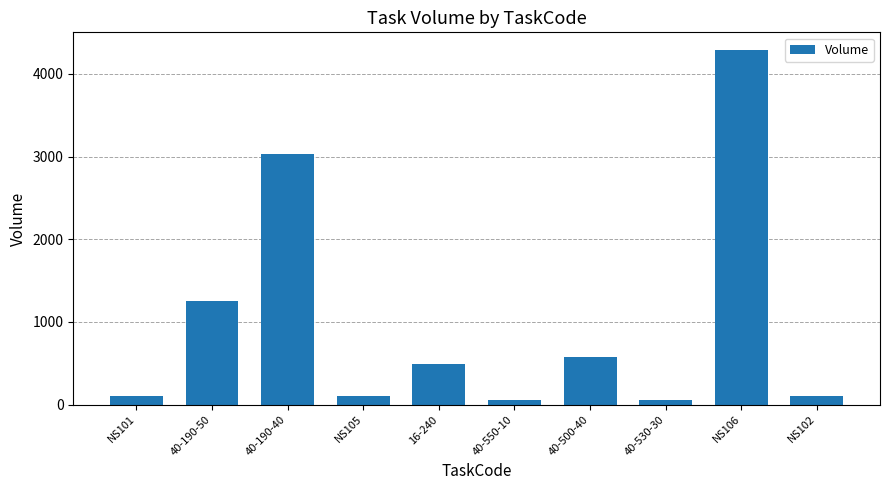

What is the label of the 6th bar from the left?

40-550-10